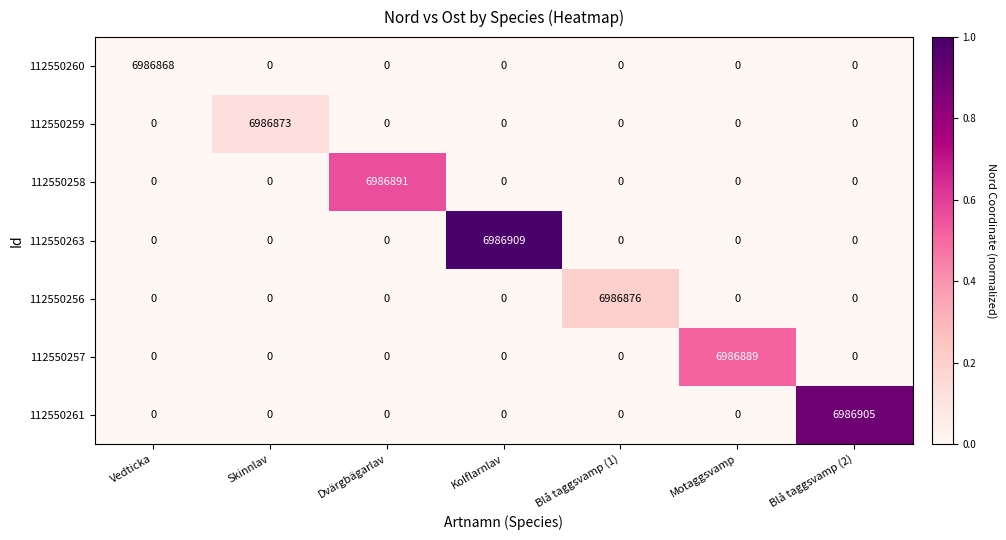

What is the difference between the maximum and minimum values in the 112550258 series?

6986891